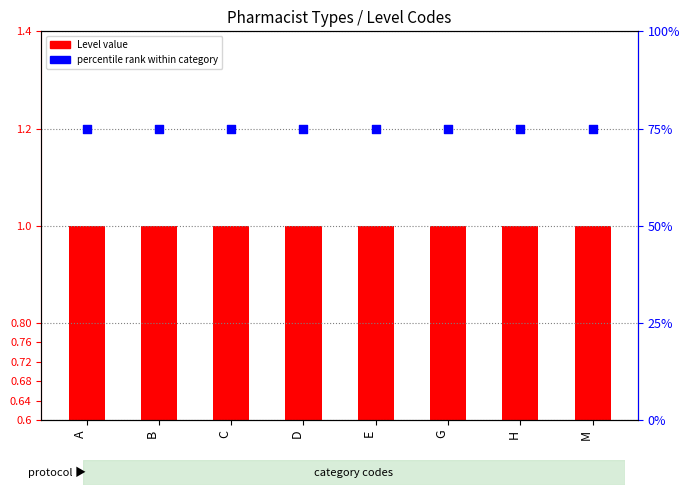

What are all the series names shown in the legend?

Level value, percentile rank within category